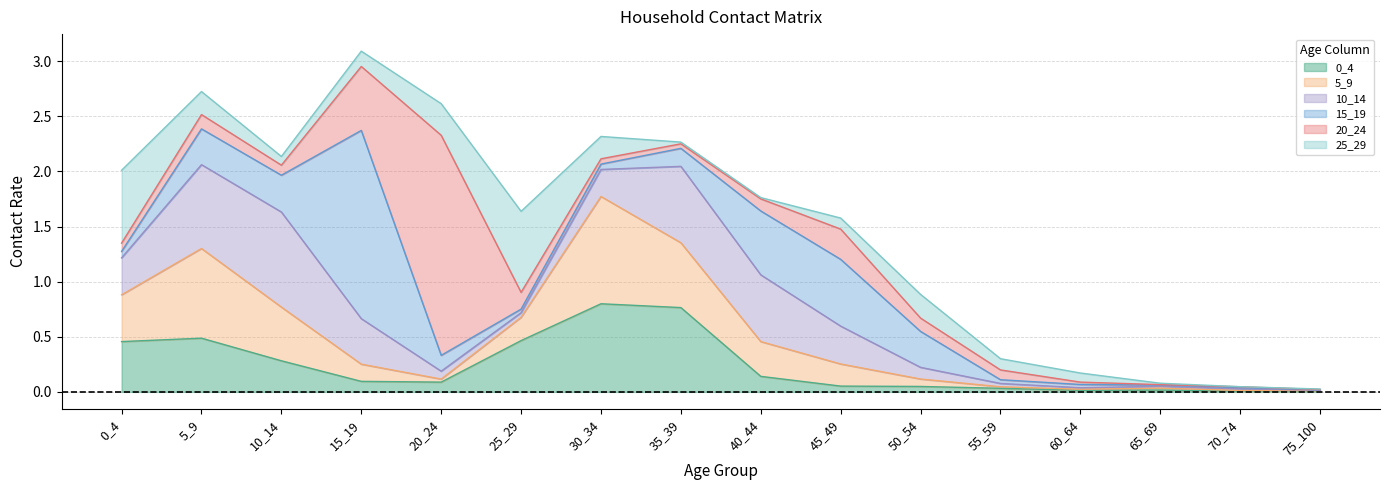

At which category does 15_19 reach its first local peak?

15_19